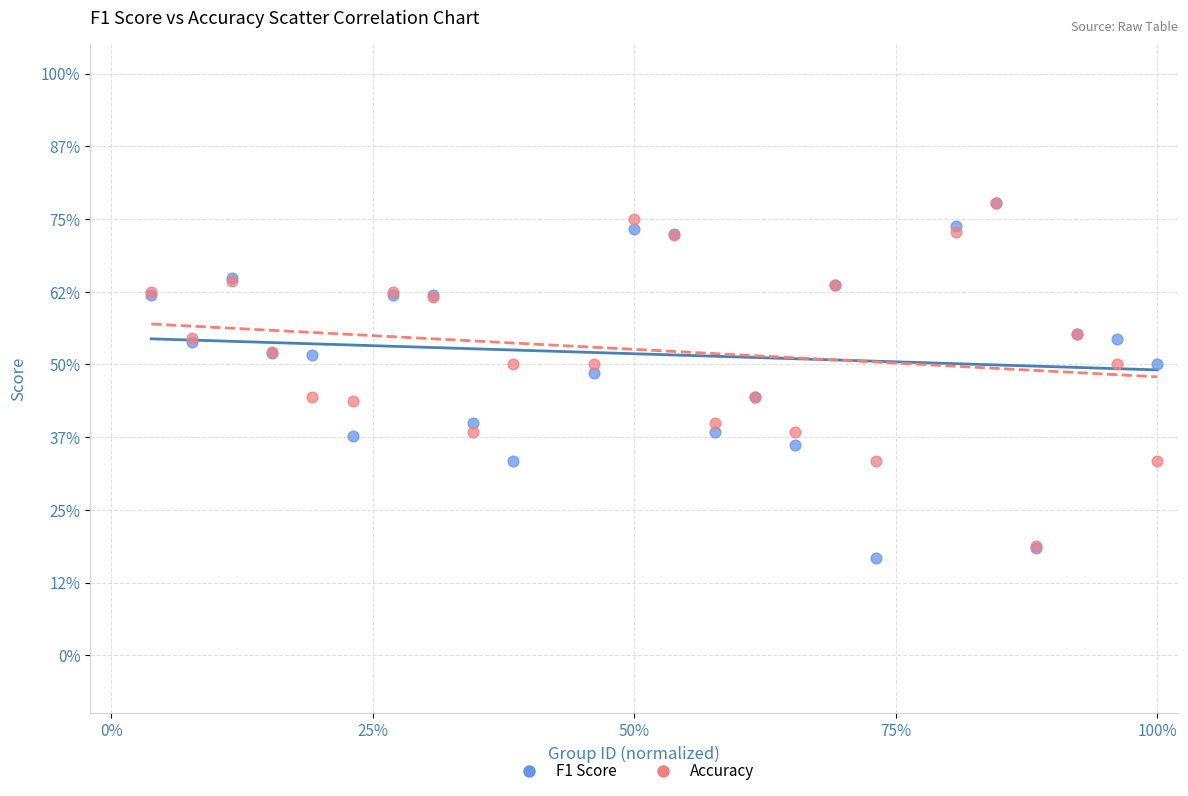

Which series reaches the minimum Y coordinate?

F1 Score